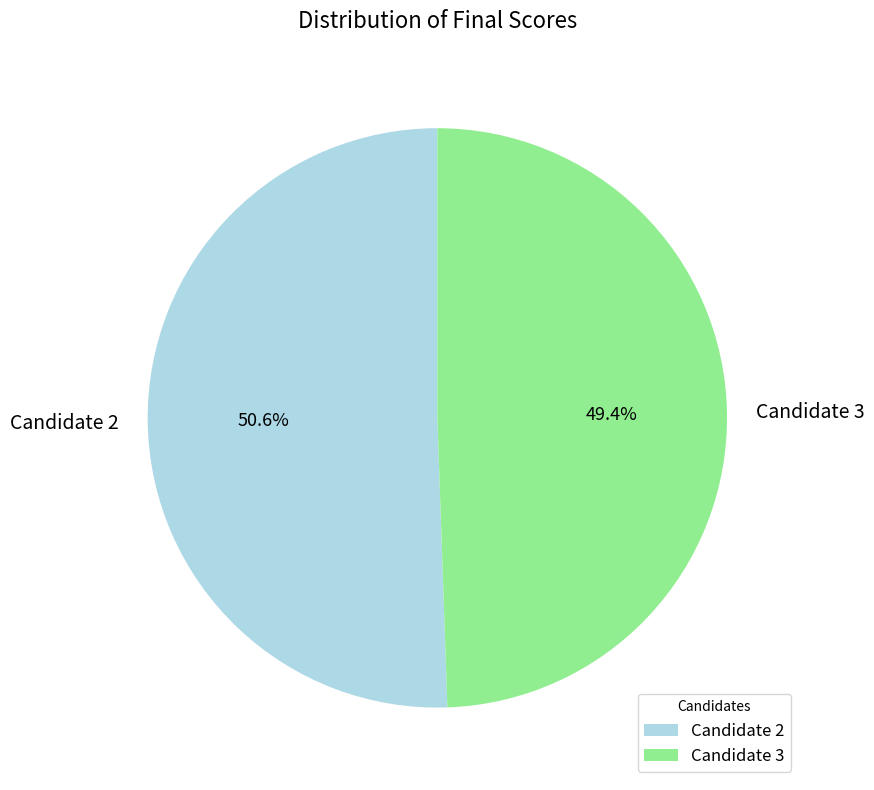

Between Candidate 2 and Candidate 3, which is larger?

Candidate 2